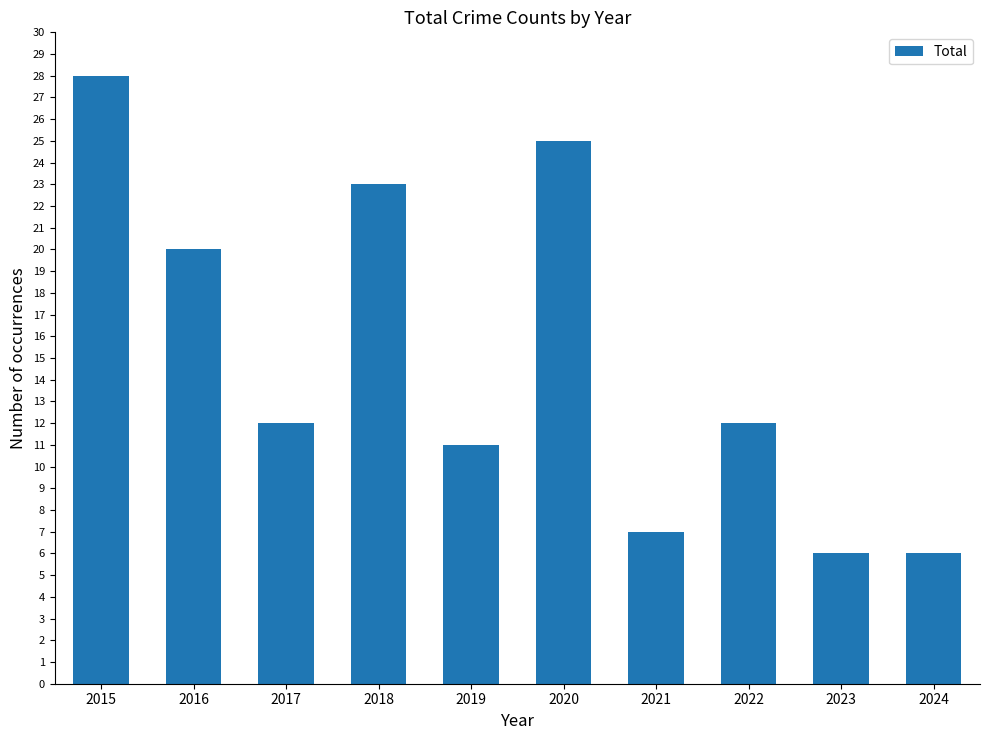

Reading left to right, what are all the values shown in this chart?

2015=28	2016=20	2017=12	2018=23	2019=11	2020=25	2021=7	2022=12	2023=6	2024=6